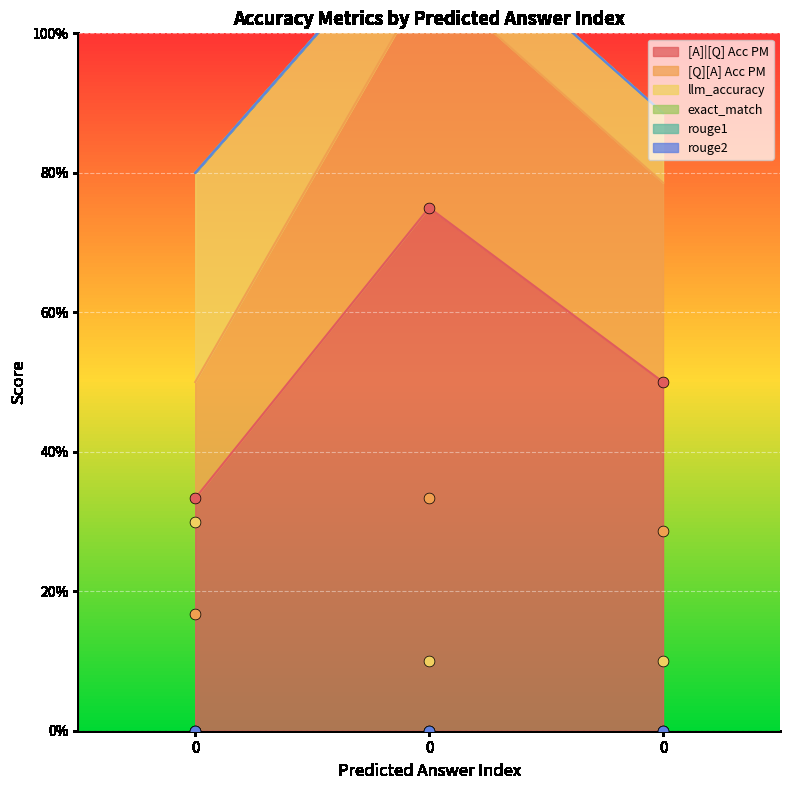

Is the value of [Q][A] Acc PM at 0 greater than the value of llm_accuracy at 0?

No